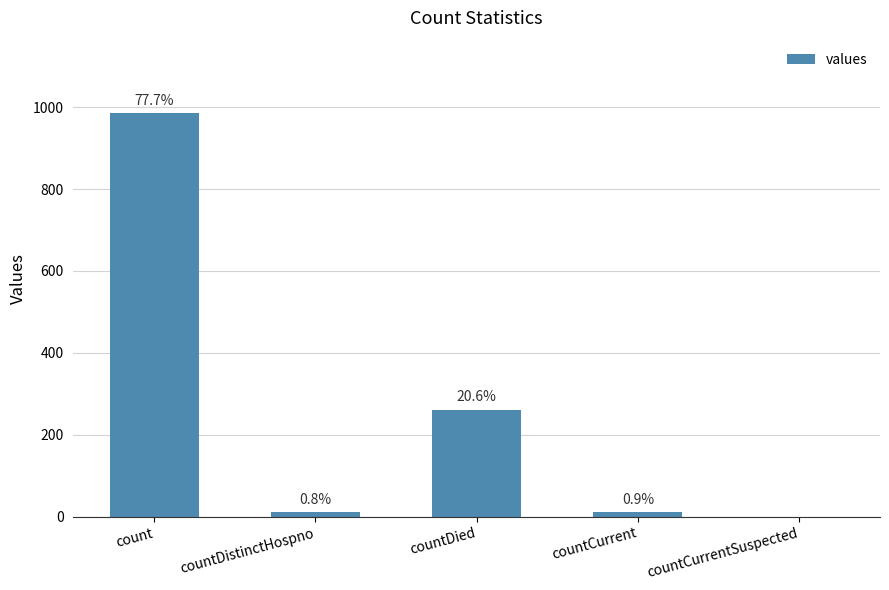

Are the bars horizontal?

No